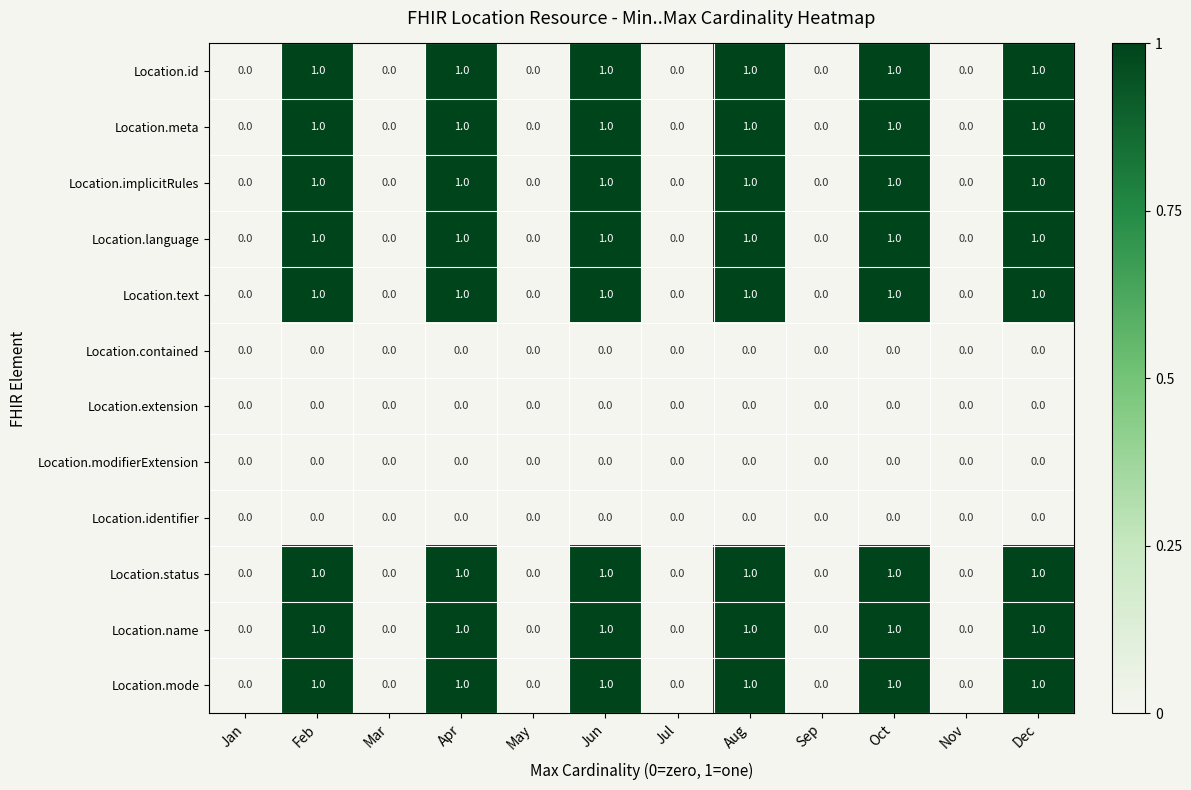

Is it true that Location.implicitRules equals 1 at Feb?

True